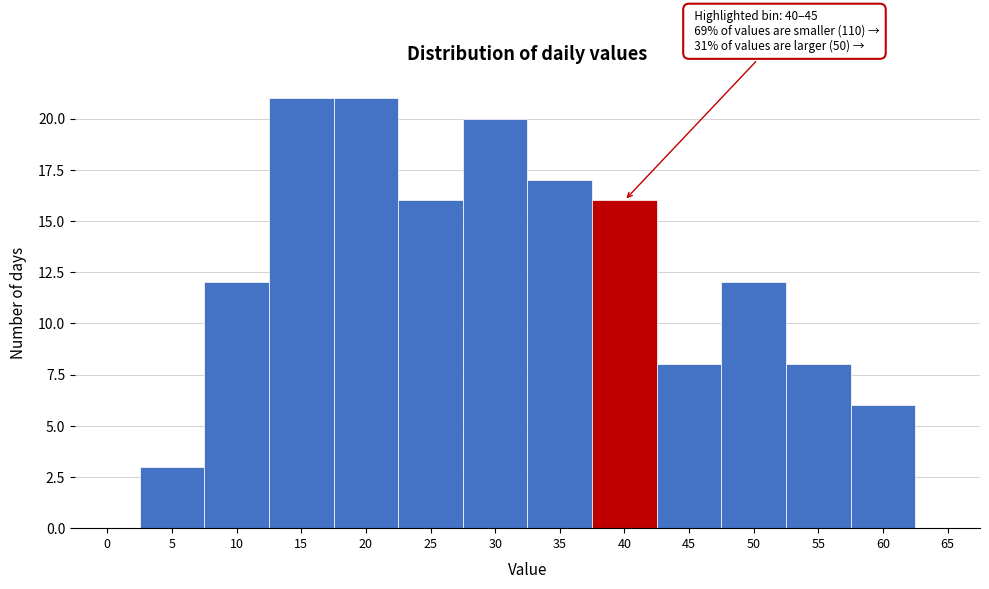

Reading left to right, list all the values displayed in this chart.

0=0	5=3	10=12	15=21	20=21	25=16	30=20	35=17	40=16	45=8	50=12	55=8	60=6	65=0